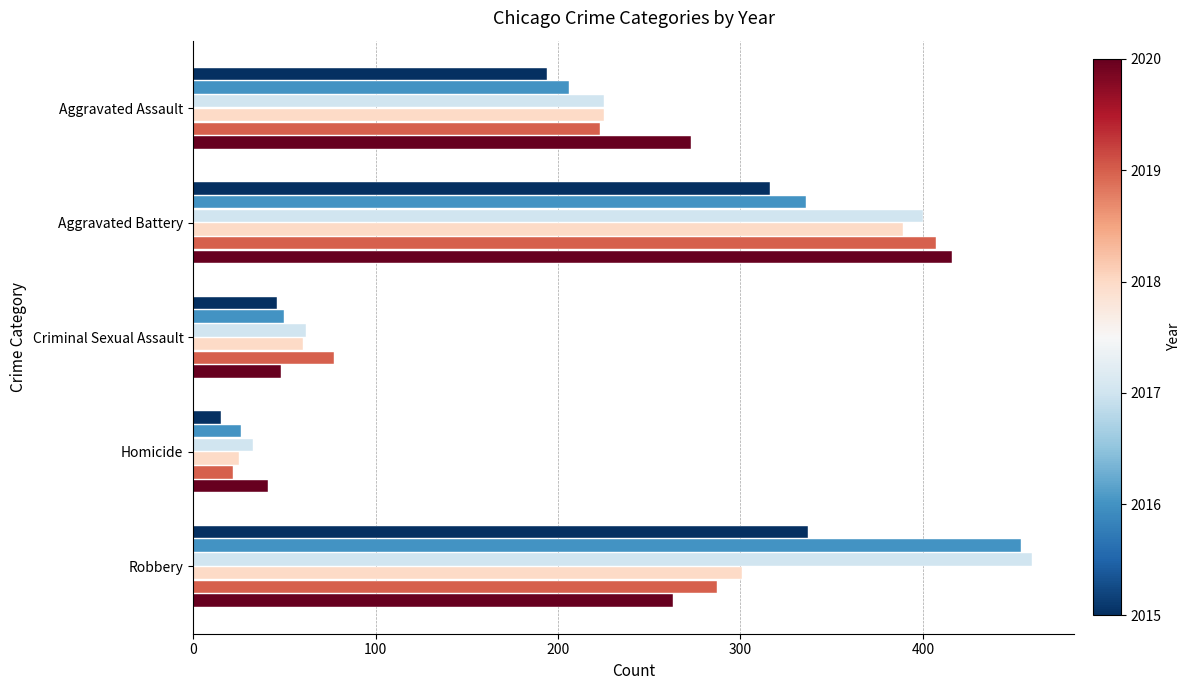

Which category has the lowest value across all series?

Homicide